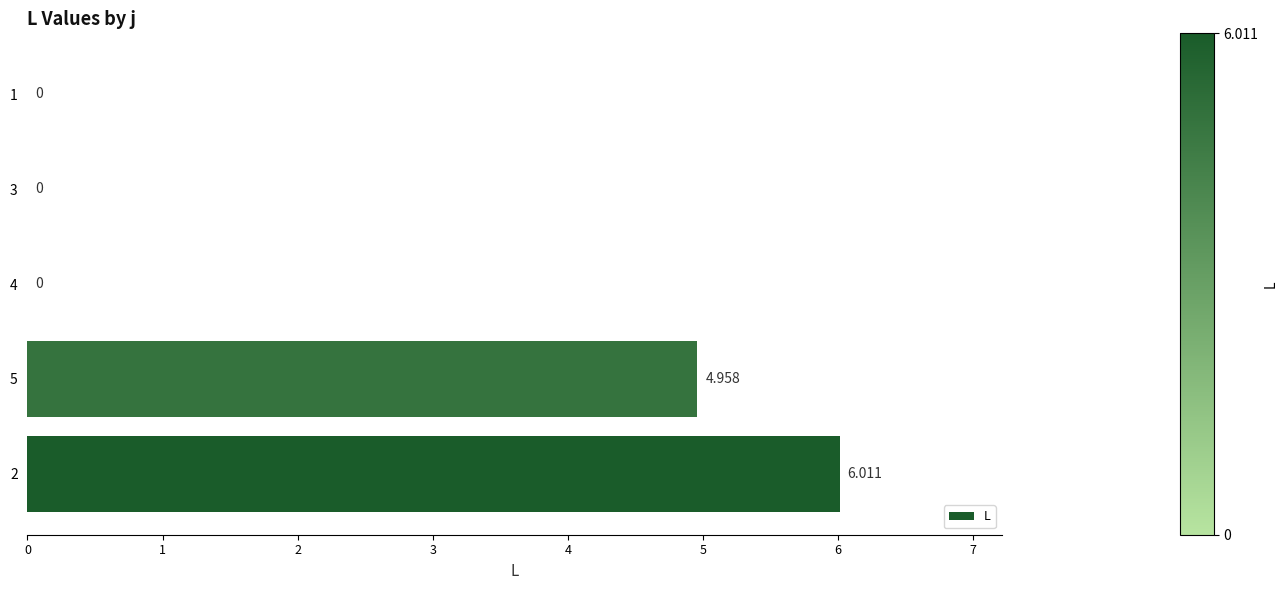

Between 1 and 3, which is larger?

1